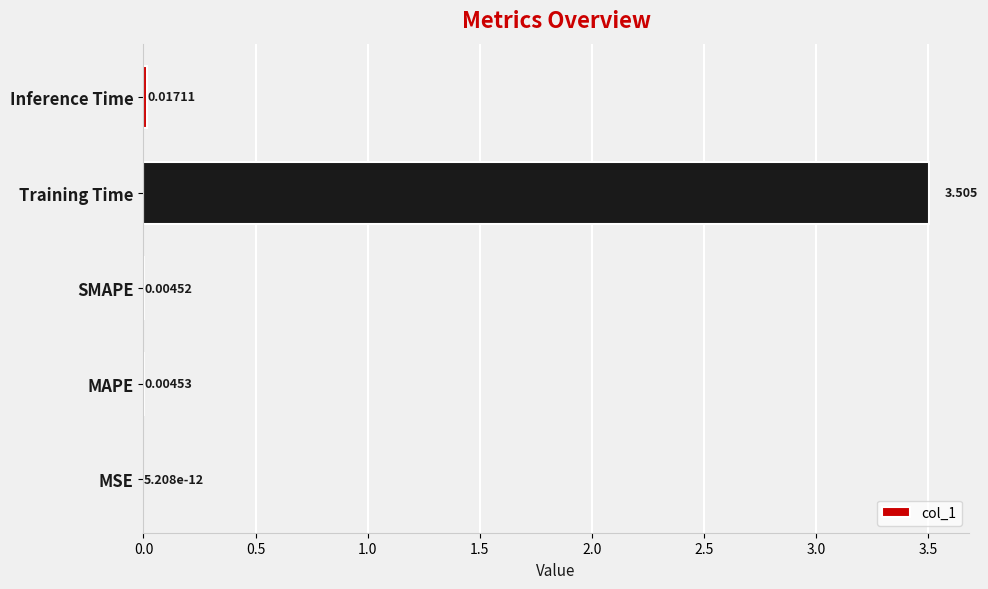

Between SMAPE and Inference Time, which is larger?

Inference Time